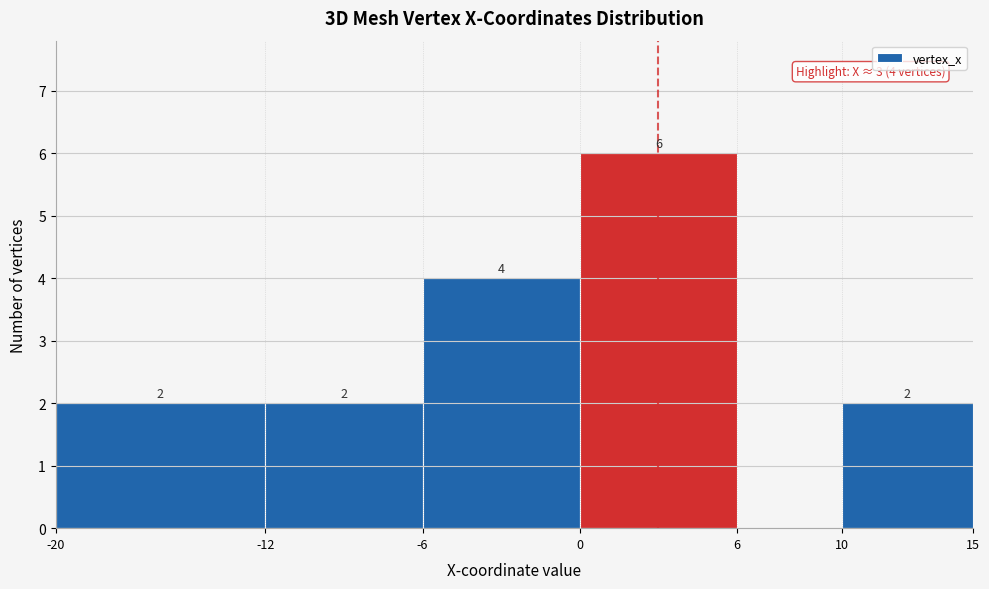

Over which range of the x-axis is the bar tallest?

0 to 6